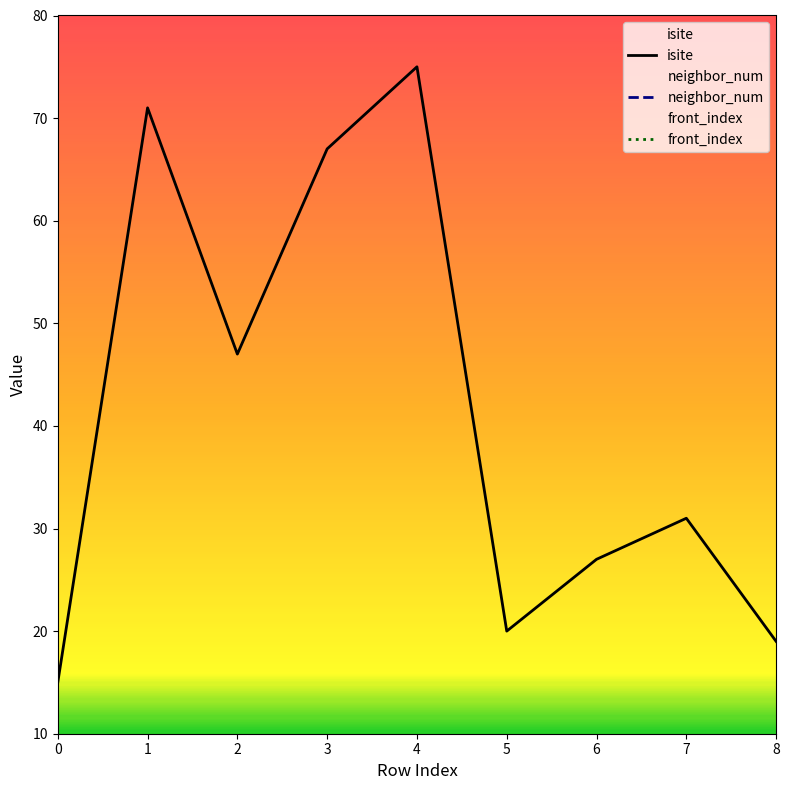

True or false: neighbor_num and isite intersect in this chart.

False